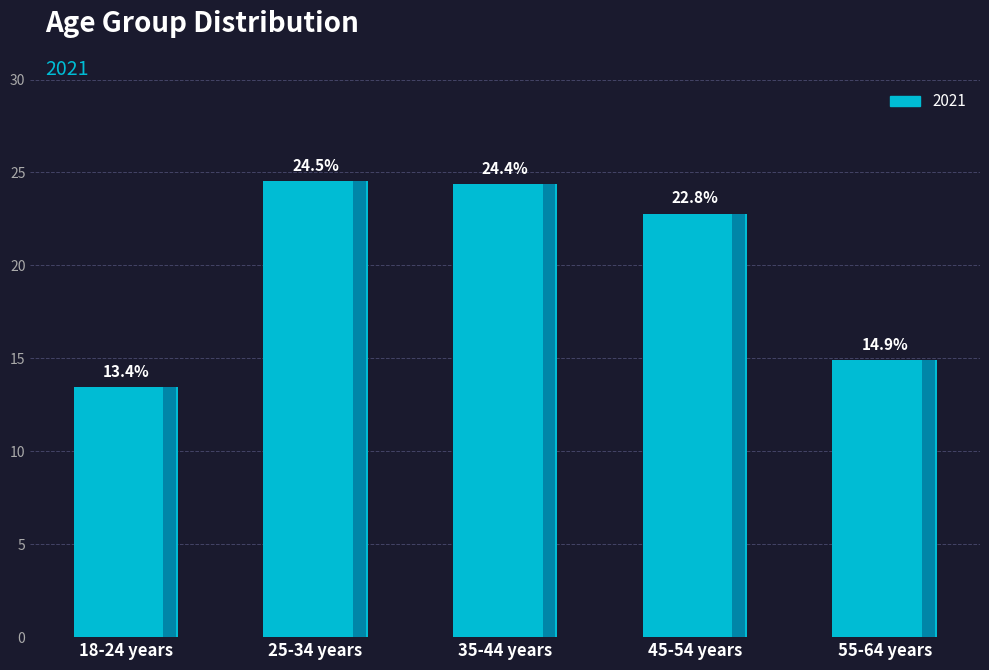

True or false: the data shows 21.3 at 55-64 years.

False